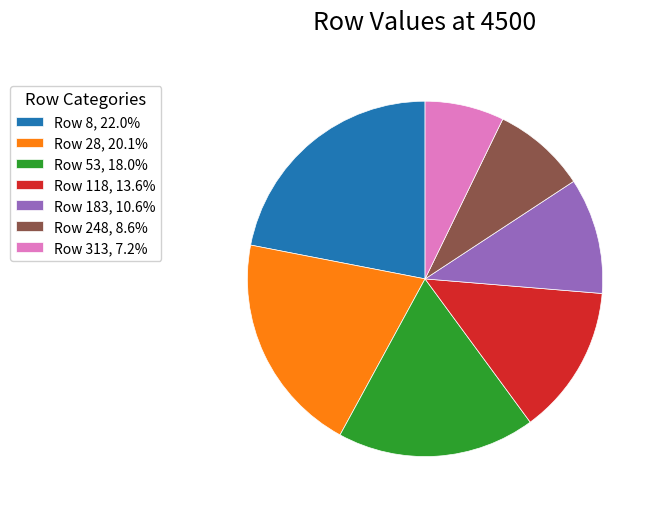

Is the sum of Row 28, 20.1% and Row 118, 13.6% greater than half?

No